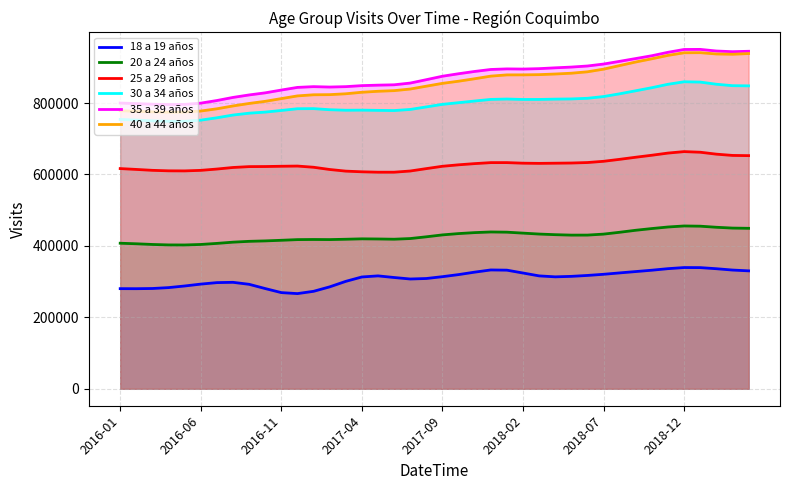

At which label does 30 a 34 años first exceed 796390?

2017-09